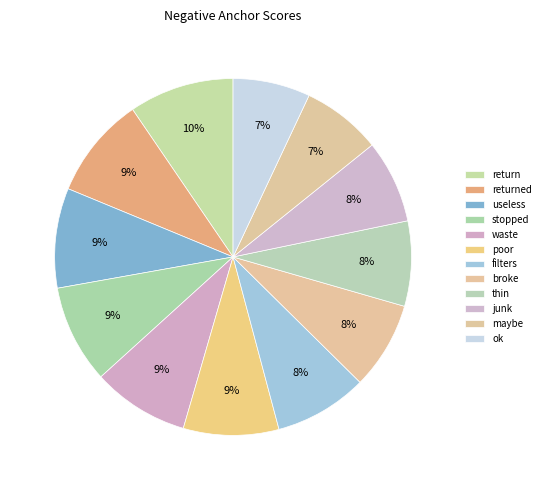

What is the total percentage of junk and return?

17.1%